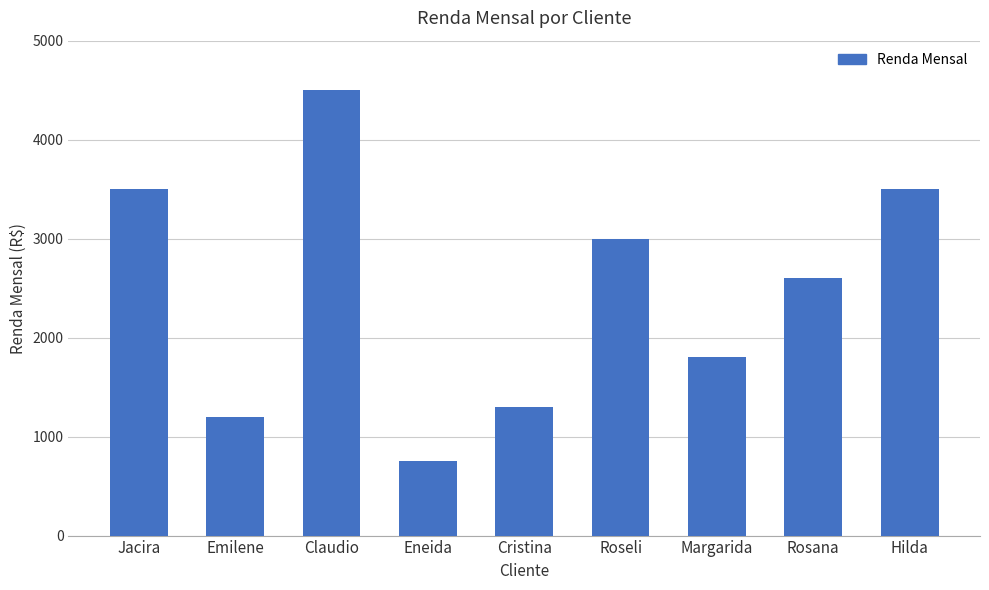

What is the maximum value shown in the chart?

4500